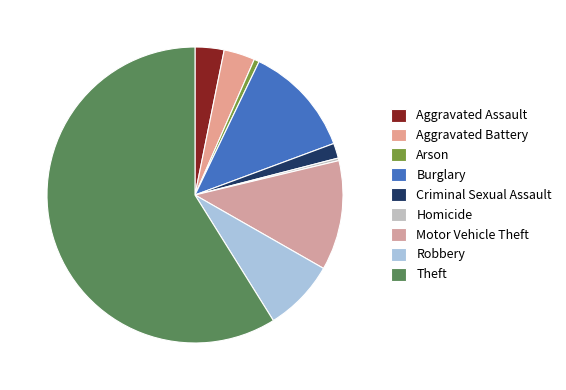

What is the majority slice?

Theft